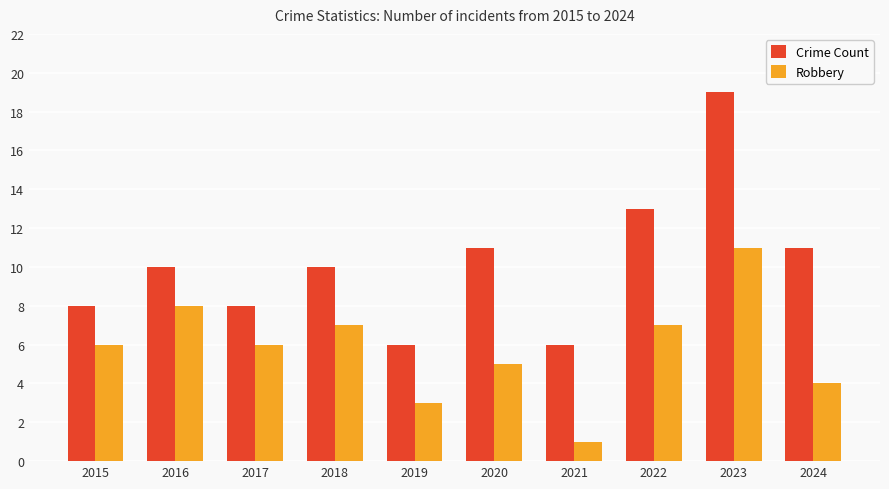

What is the approximate value of Robbery at 2023, to the nearest 5?

10